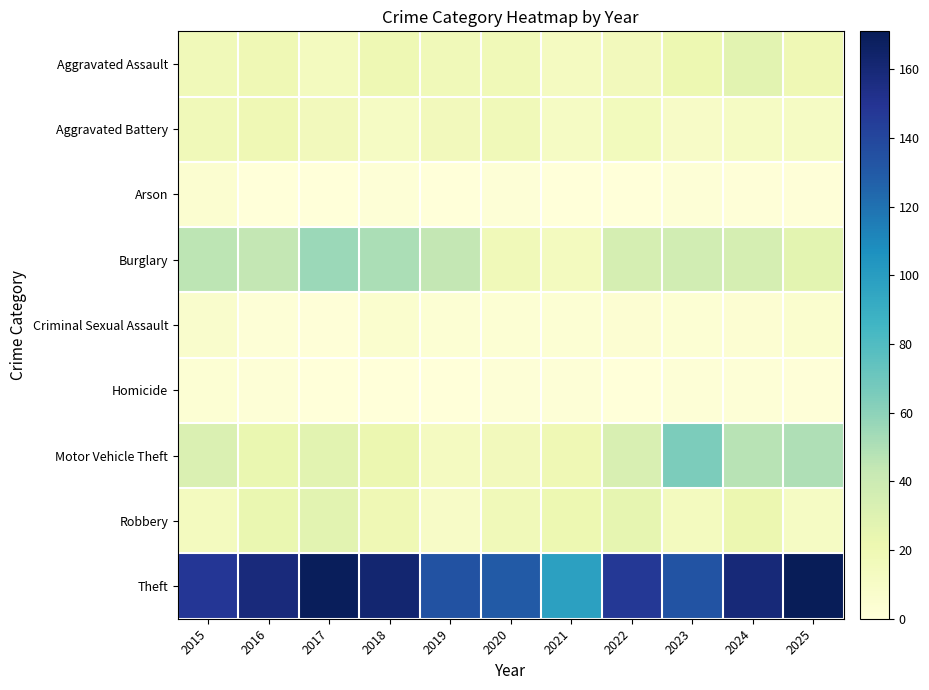

What is the maximum value shown in the chart?

171